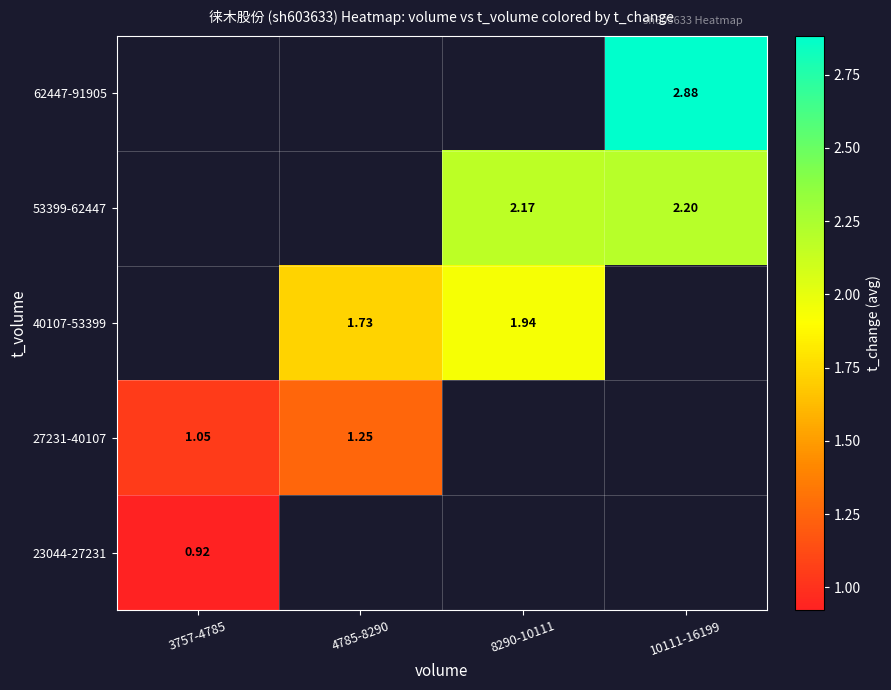

What is the spread (max minus min) of values at 3757-4785?

0.1